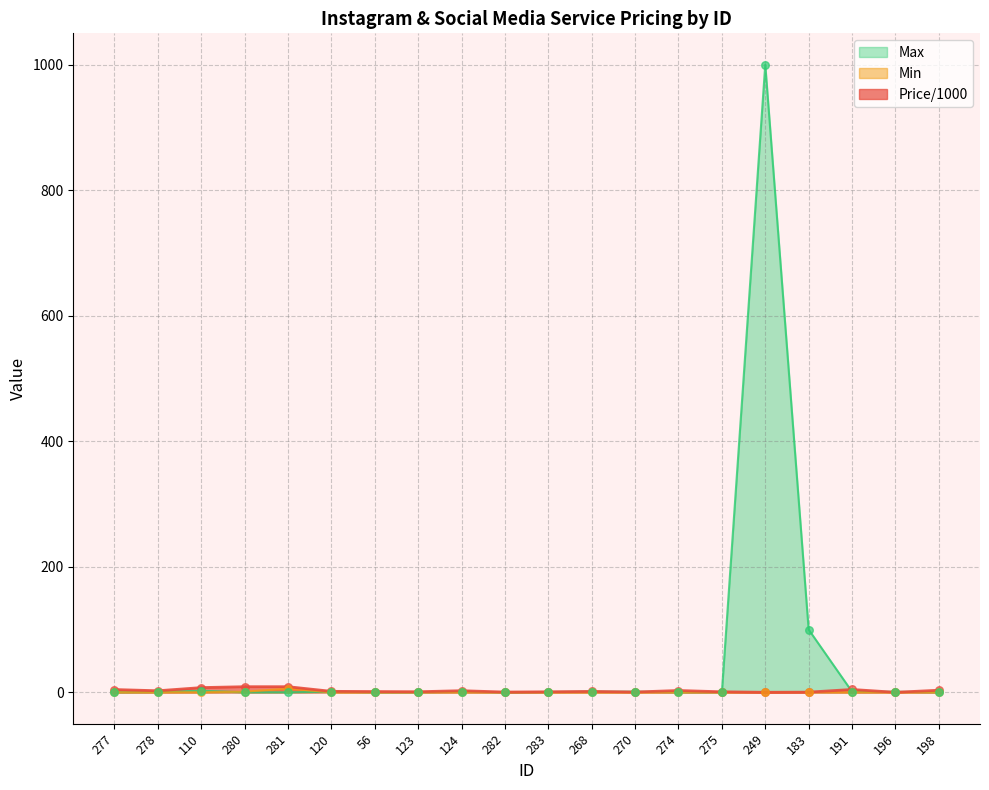

What are all the series names shown in the legend?

Max, Min, Price/1000